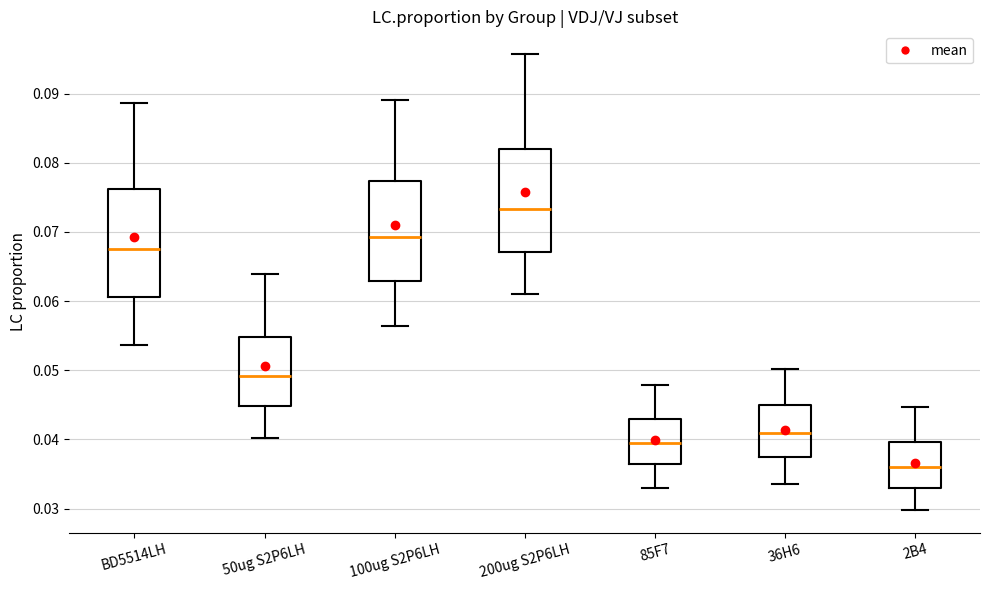

Reading left to right, transcribe this box plot: for each box, give where its median line is, the range the box spans, and where its two whiskers end, as read against the y-axis. The values are not printed on the chart, so give them approximately, as read against the axis.

BD5514LH: median 0.067, box 0.061 to 0.076, whiskers 0.054 to 0.089
50ug S2P6LH: median 0.049, box 0.045 to 0.055, whiskers 0.040 to 0.064
100ug S2P6LH: median 0.069, box 0.063 to 0.077, whiskers 0.056 to 0.089
200ug S2P6LH: median 0.073, box 0.067 to 0.082, whiskers 0.061 to 0.096
85F7: median 0.039, box 0.036 to 0.043, whiskers 0.033 to 0.048
36H6: median 0.041, box 0.037 to 0.045, whiskers 0.034 to 0.050
2B4: median 0.036, box 0.033 to 0.040, whiskers 0.030 to 0.045